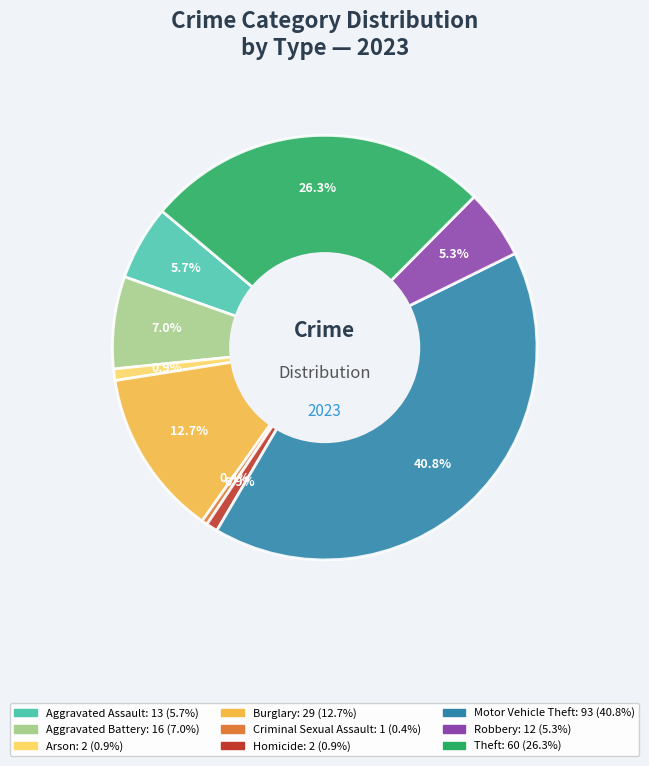

What percentage do Robbery and Theft together represent?

31.6%